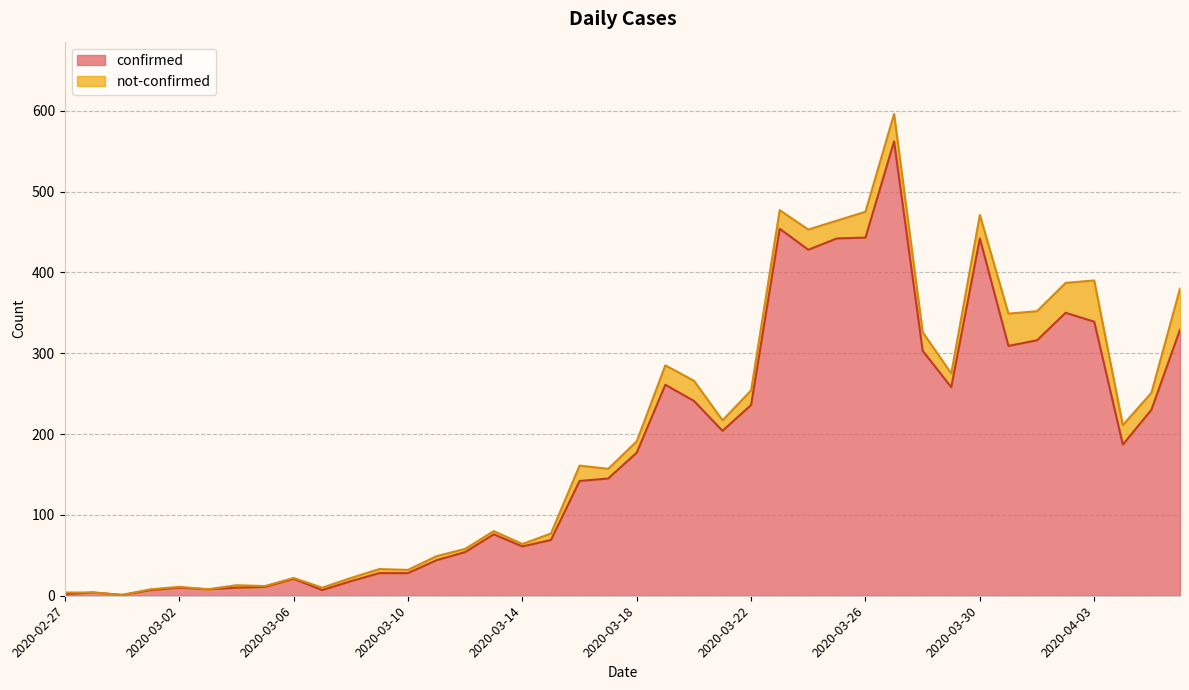

Approximately how many times larger is the value at 2020-03-06 compared to 2020-03-10?

0.8